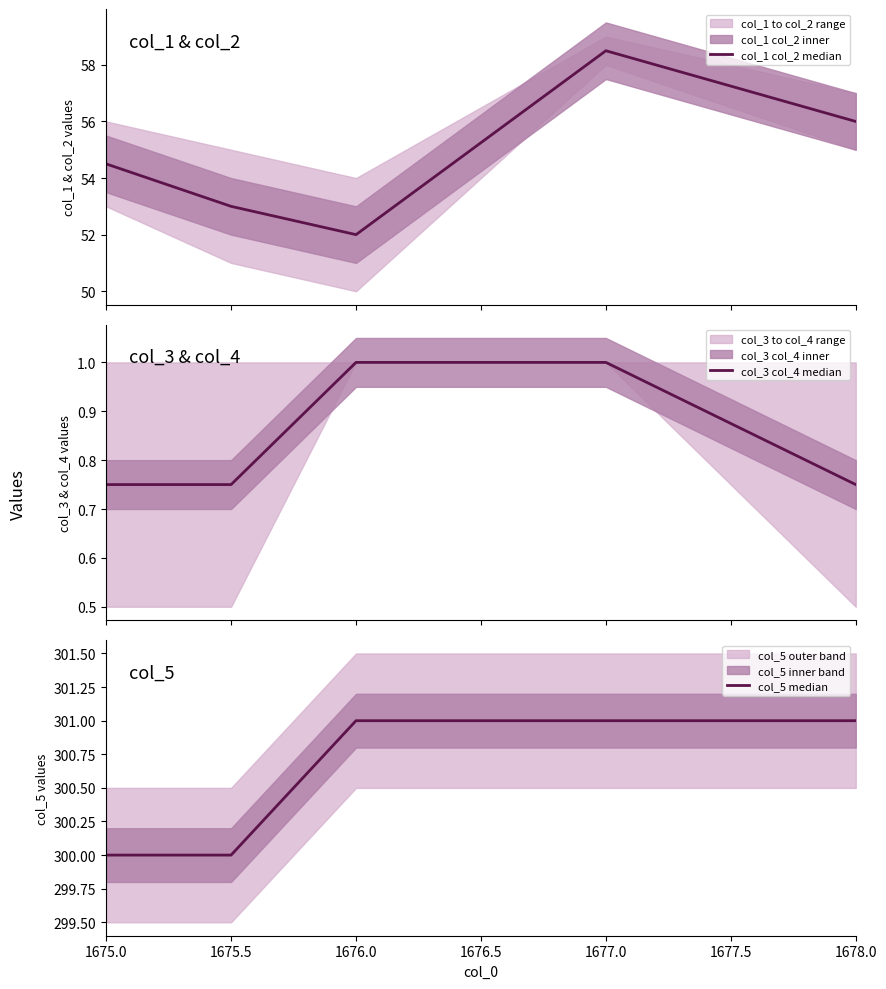

The value of col_3 col_4 median at 1676.0 is 1.0. True or false?

True